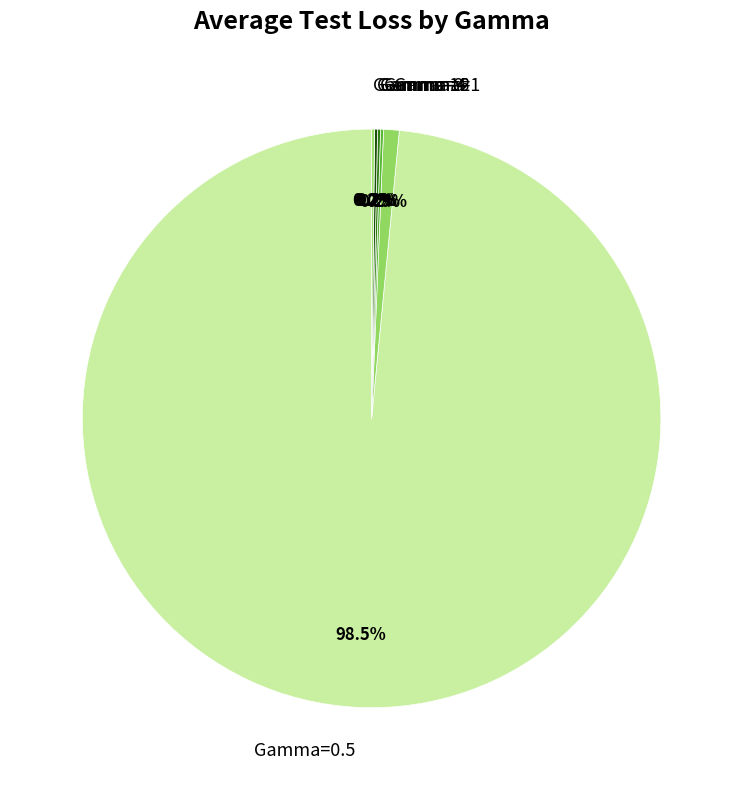

Which slice is the largest?

Gamma=0.5